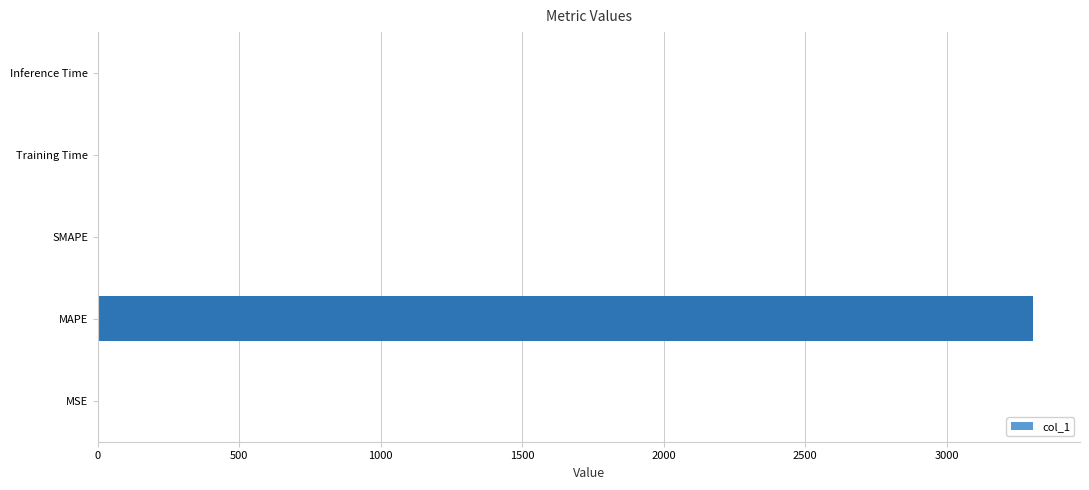

True or false: the data shows 0.0 at Inference Time.

True